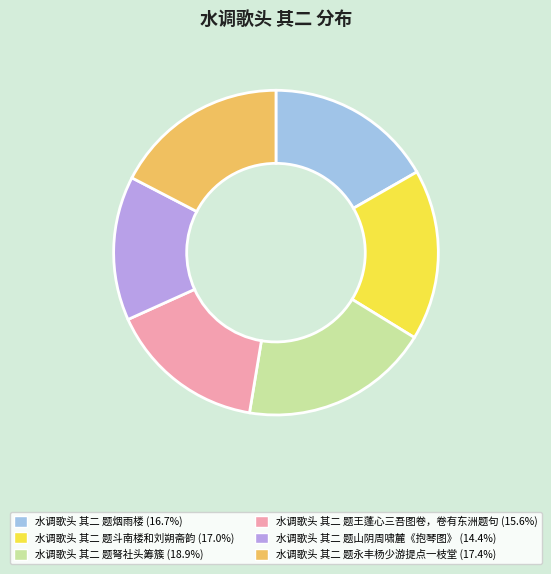

Count the number of slices in the pie.

6